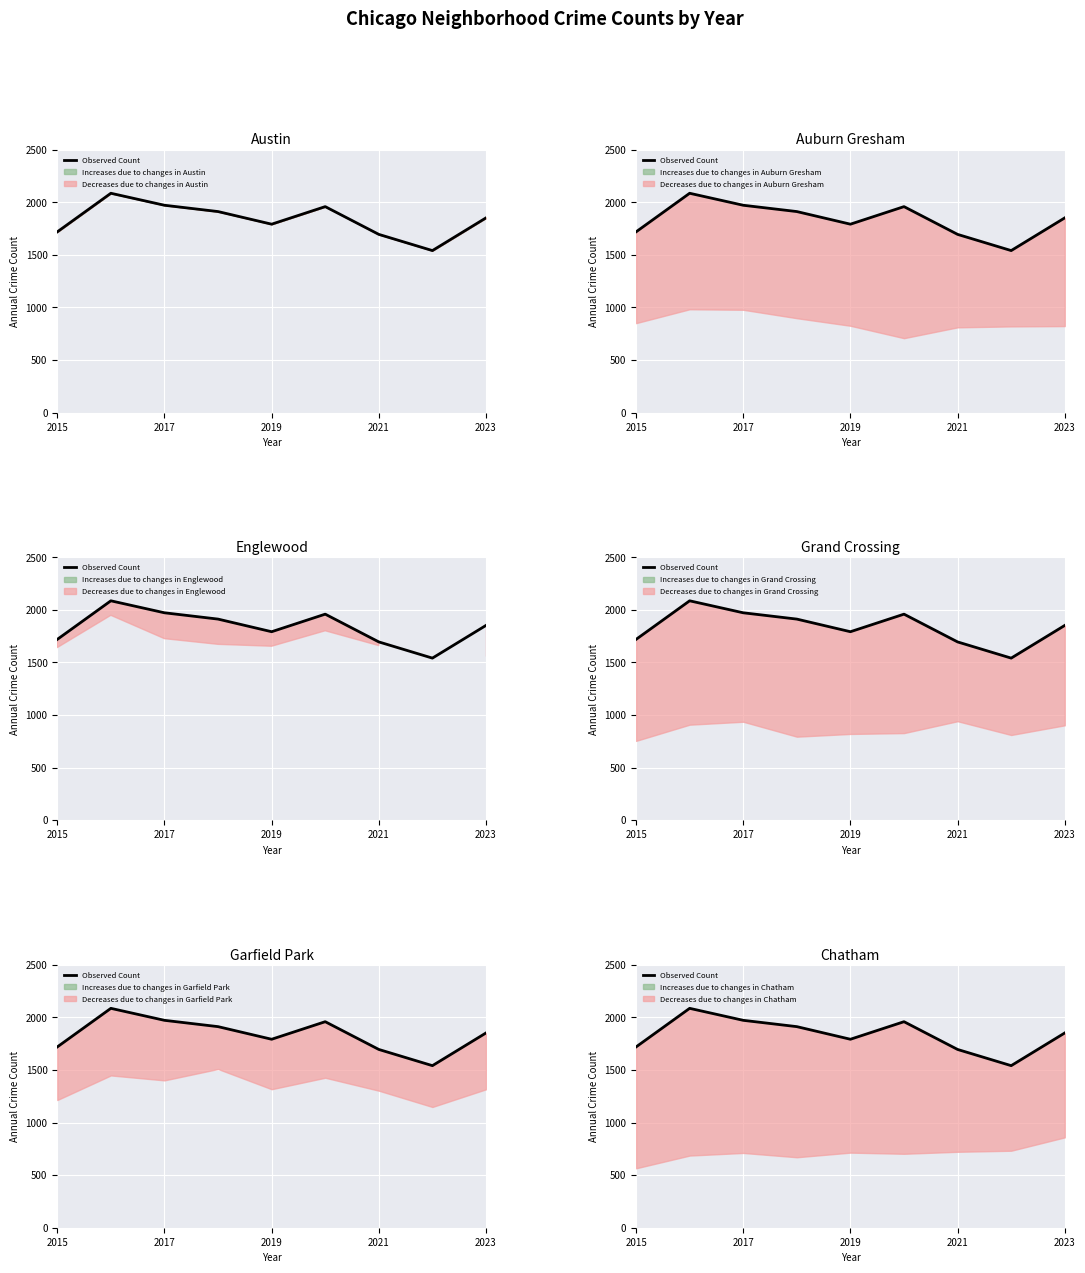

What is the sum of all values?

16528